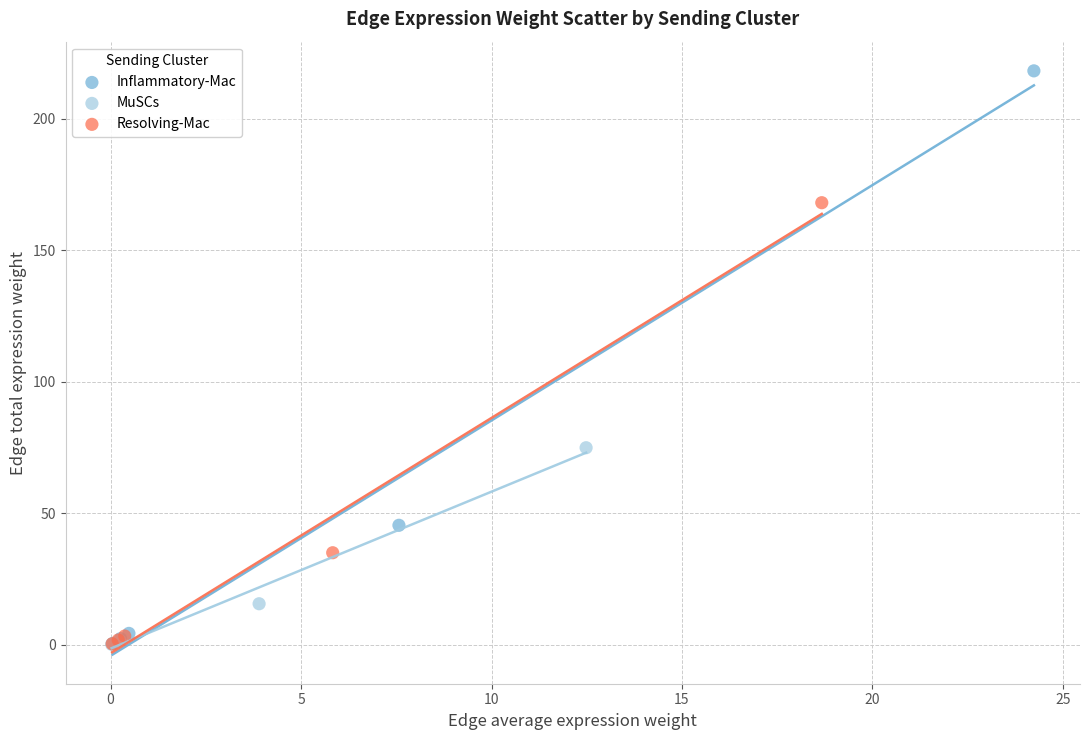

Which series contains the highest Y value?

Inflammatory-Mac